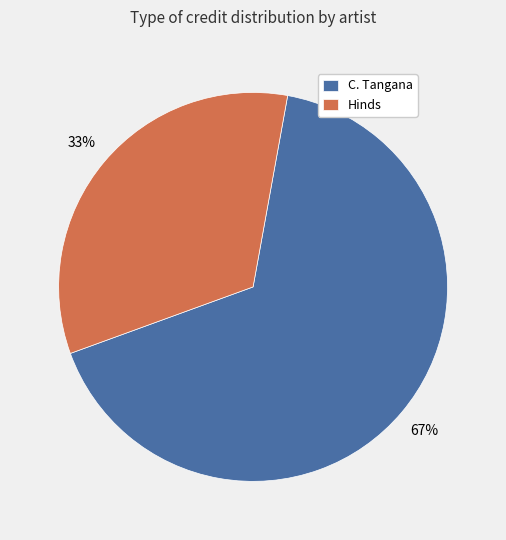

Which has a higher value, C. Tangana or Hinds?

C. Tangana